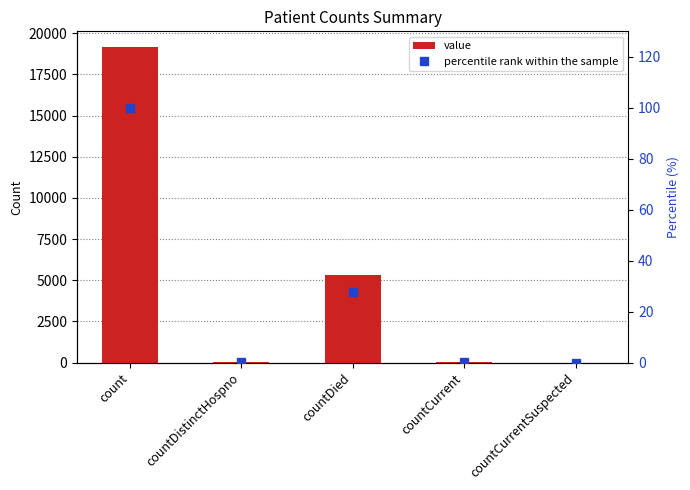

What is the total value across all series at count?

19259.0